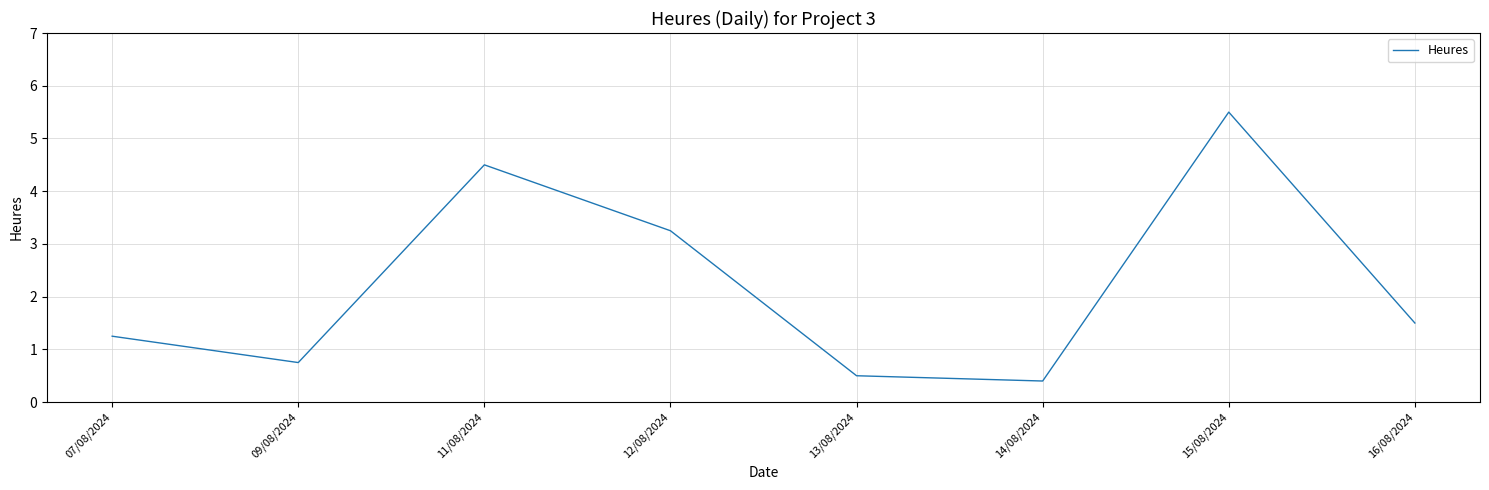

Where is the first local minimum?

09/08/2024